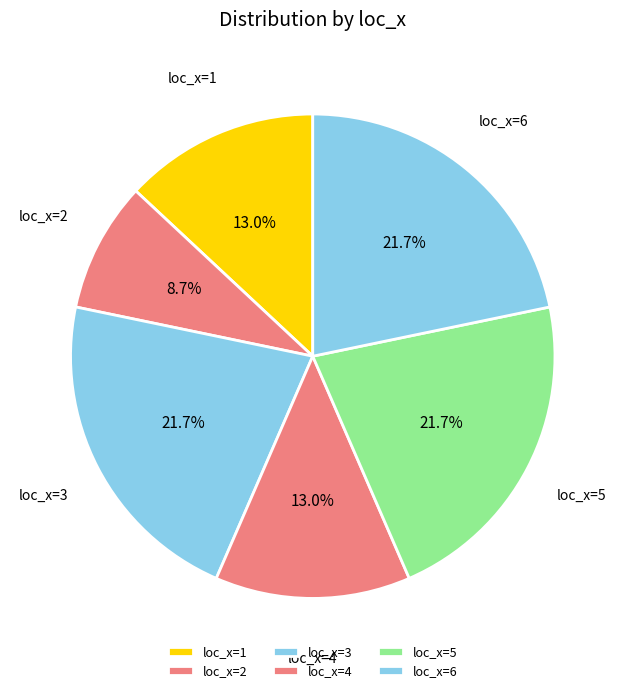

How much of the chart is everything except loc_x=2?

91.3%